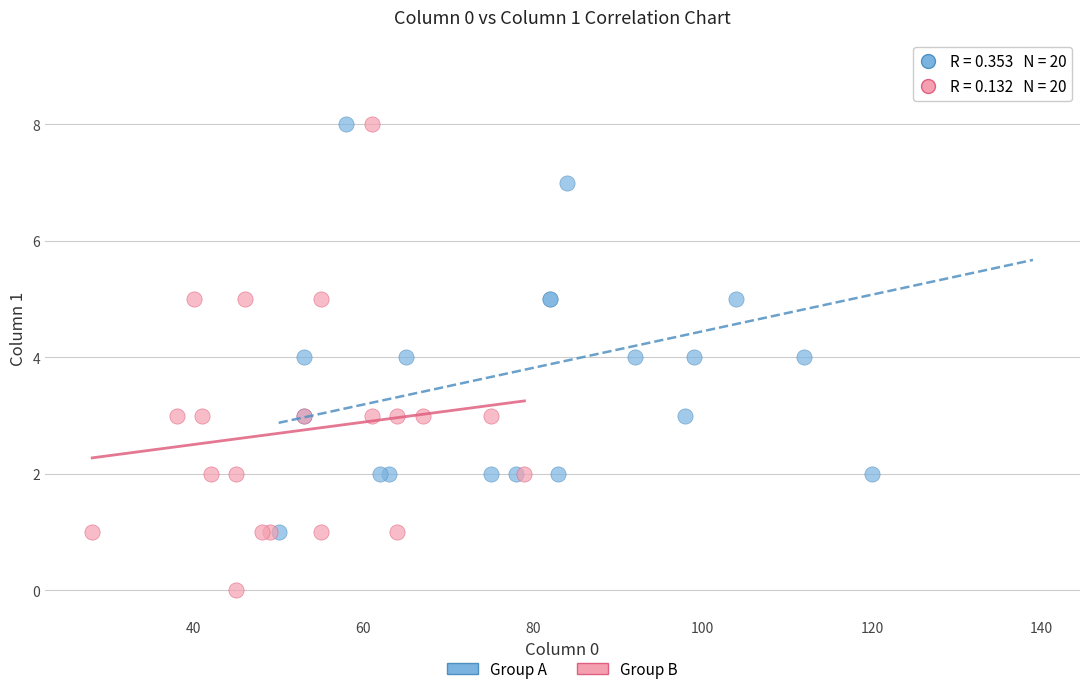

Which series contains the lowest Y value?

Group B